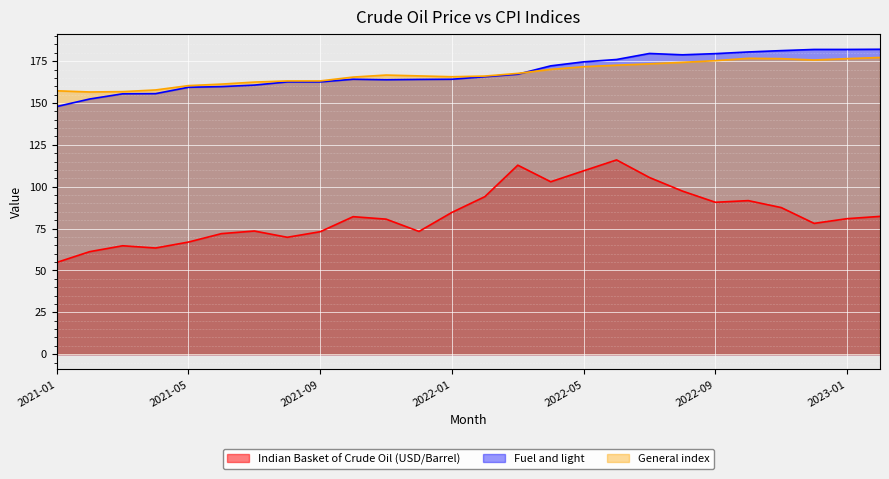

What is the maximum value shown in the chart?

182.1